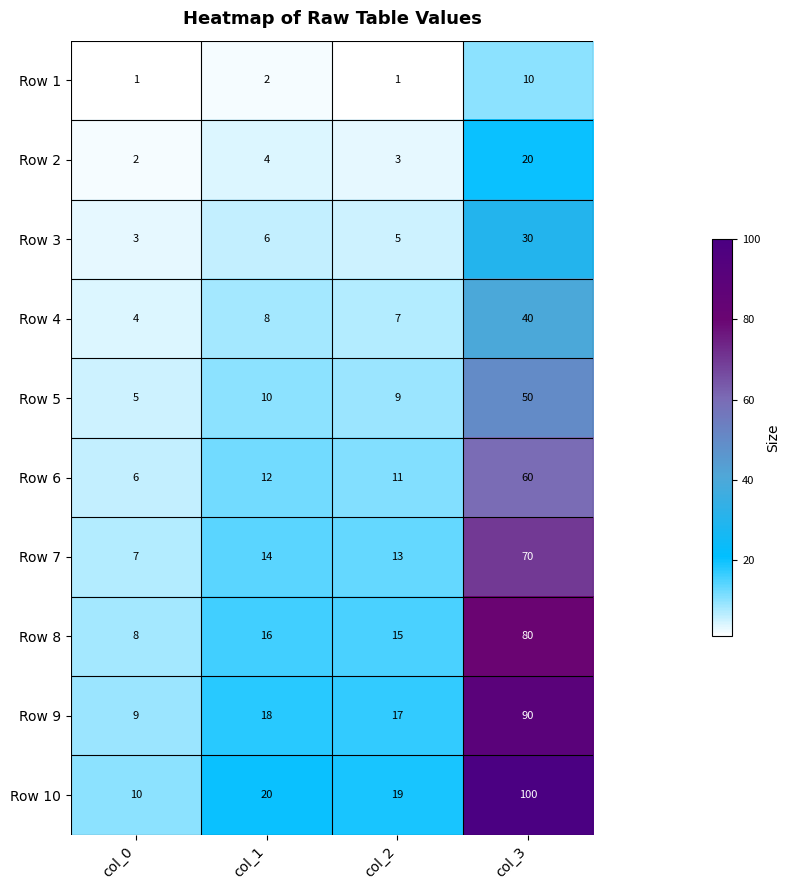

The value of Row 4 at col_3 is 40. True or false?

True